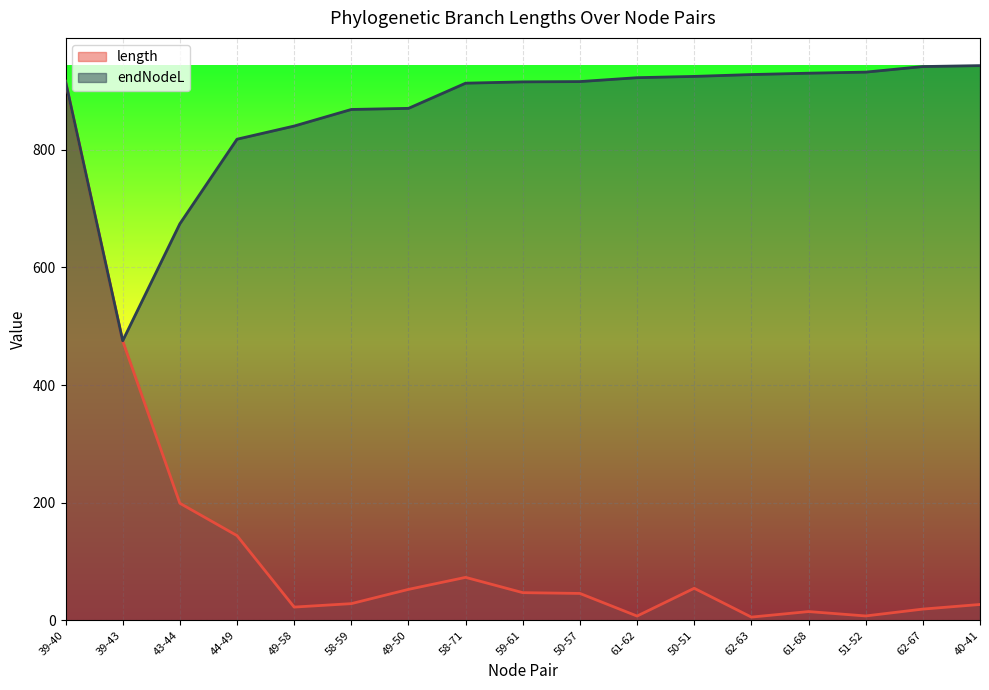

At 62-67, list the series in order from largest to smallest.

endNodeL, length